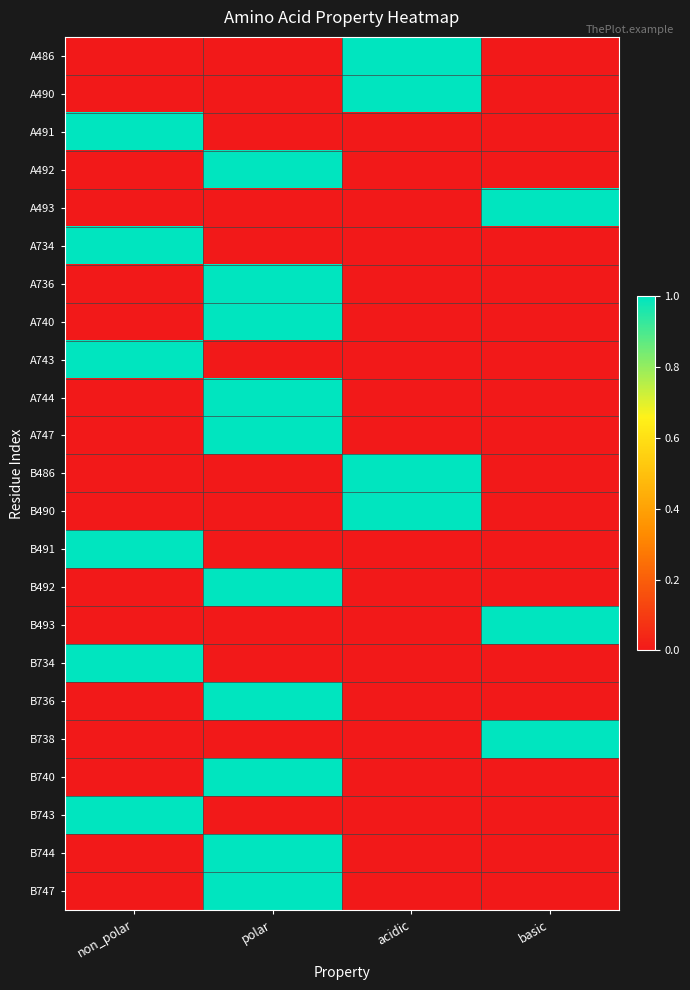

How many data points does each series have?

4